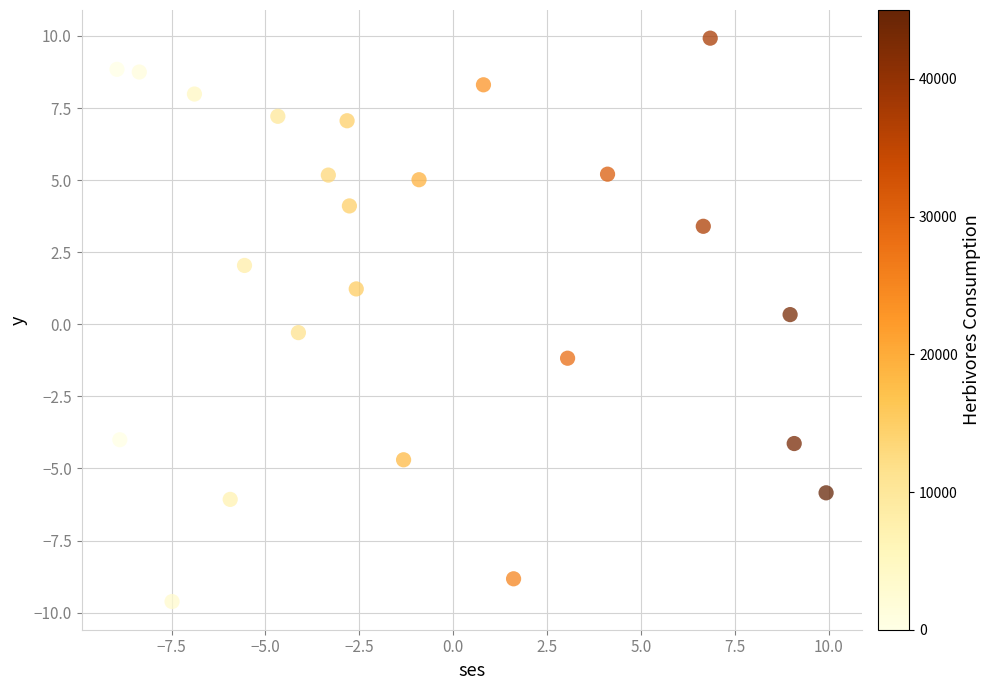

What is the range of X values (max minus min)?

18.9